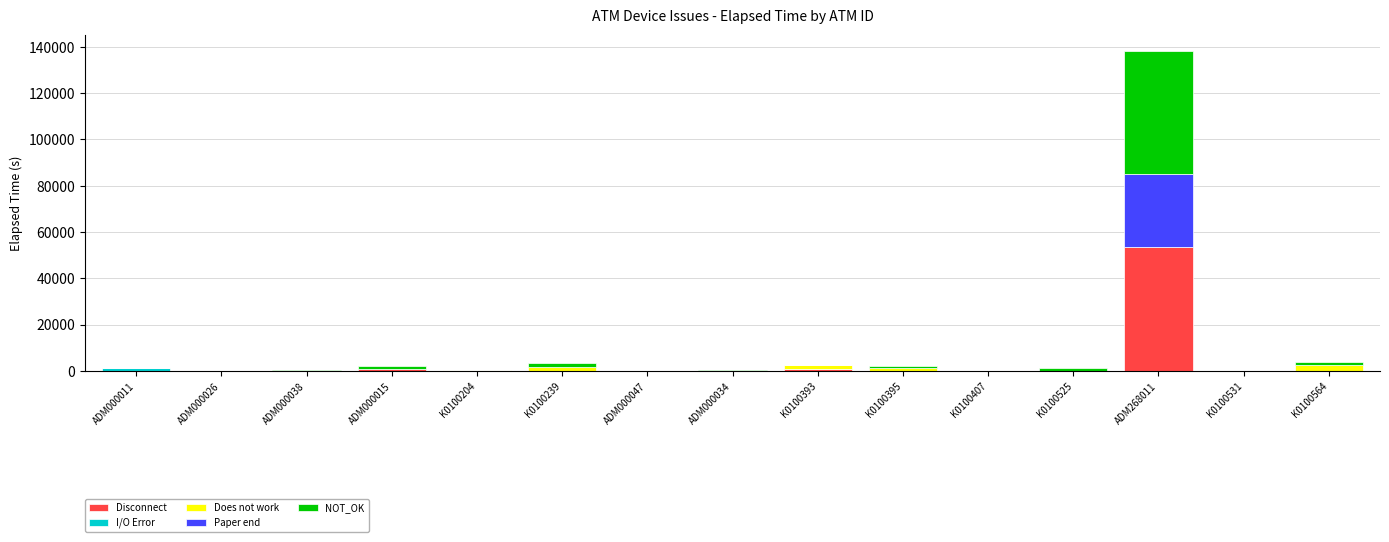

True or false: Disconnect has a value of 75 at K0100531.

True